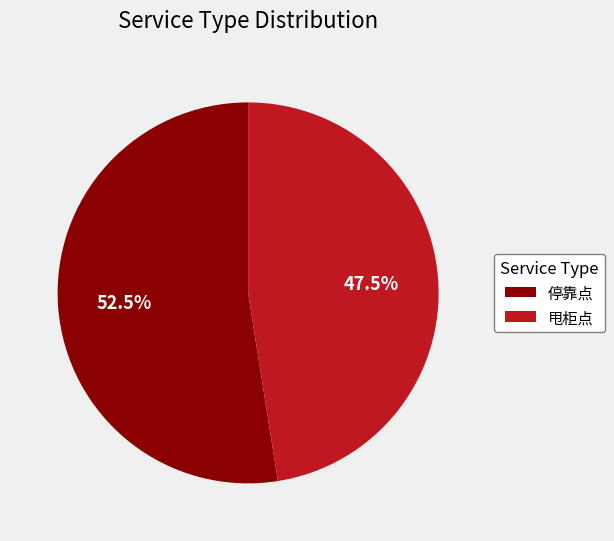

Count the number of slices in the pie.

2